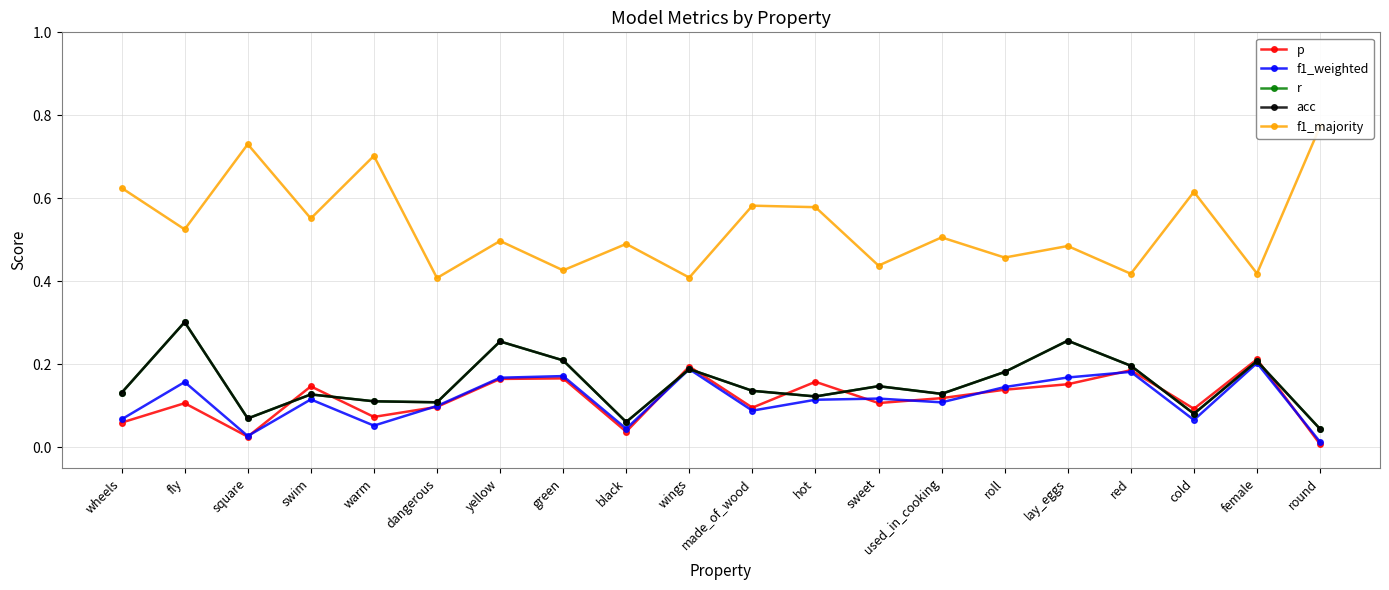

Which category has the lowest value in the acc series?

round